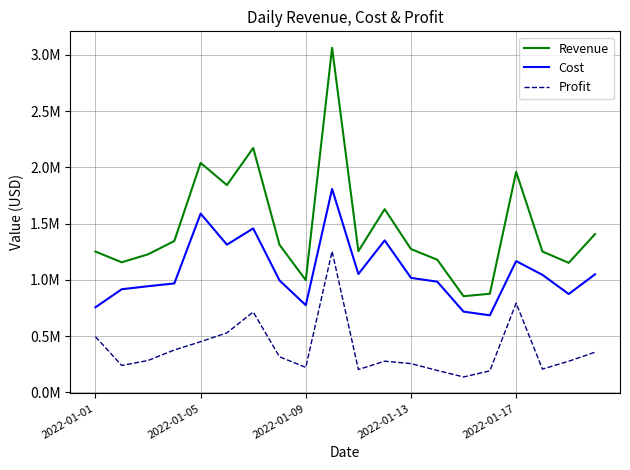

What are all the series names shown in the legend?

Revenue, Cost, Profit